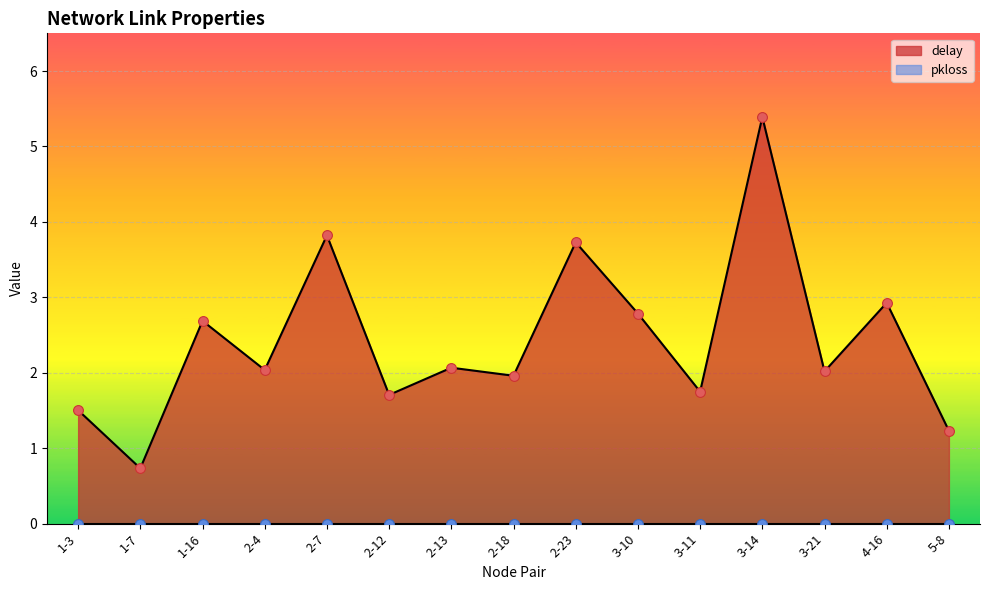

Approximately how many times larger is the value at 1-3 compared to 2-7?

0.4